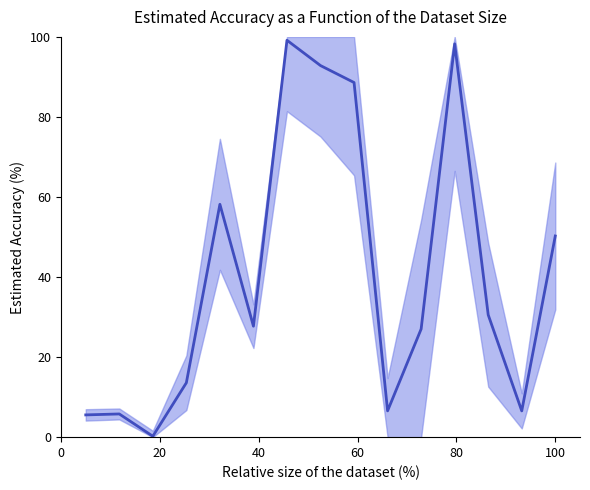

What is the average value?

40.7